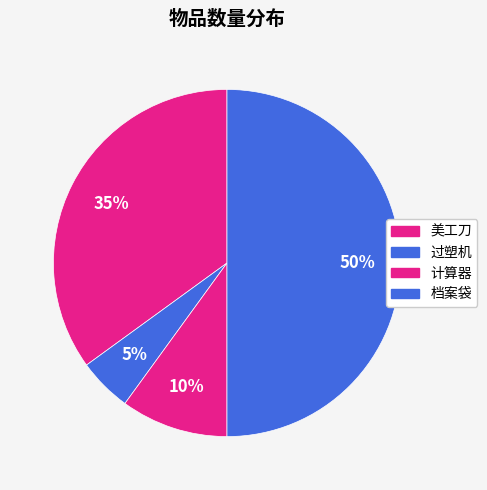

The 美工刀 slice represents 44% of the pie. True or false?

False